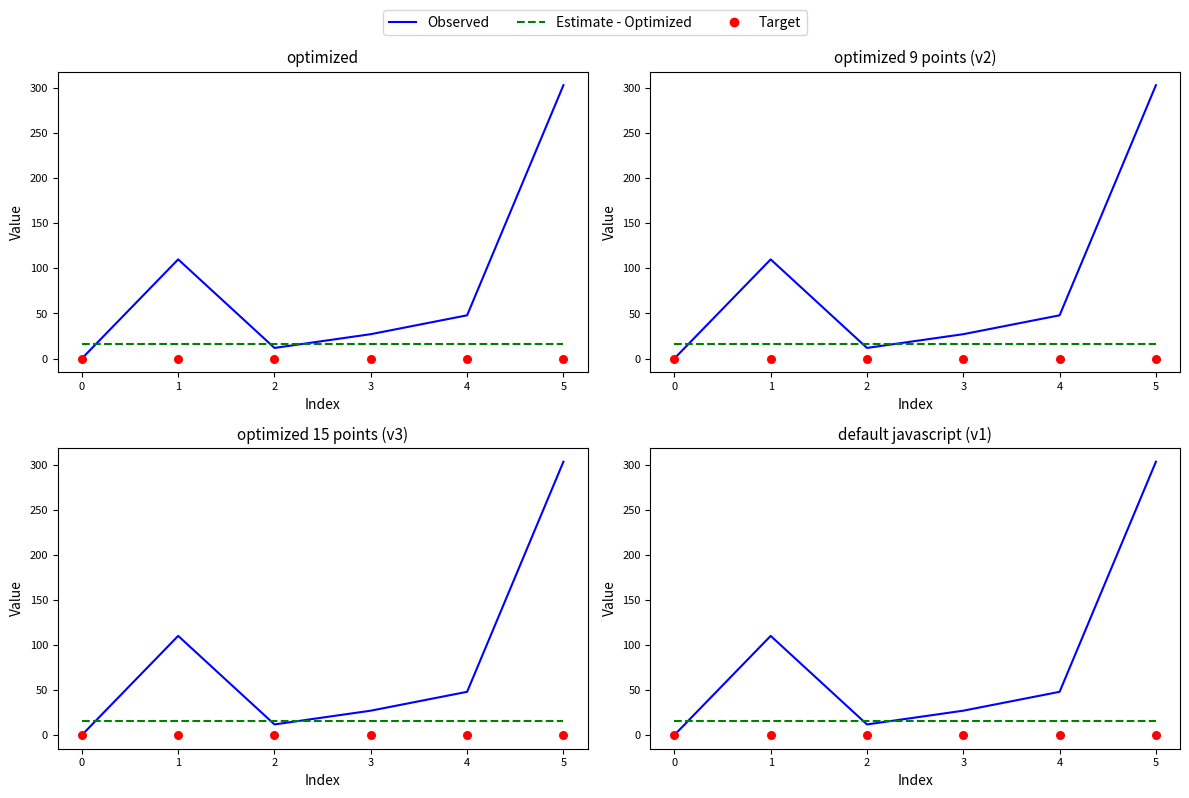

At how many categories does at least one series exceed 191?

1